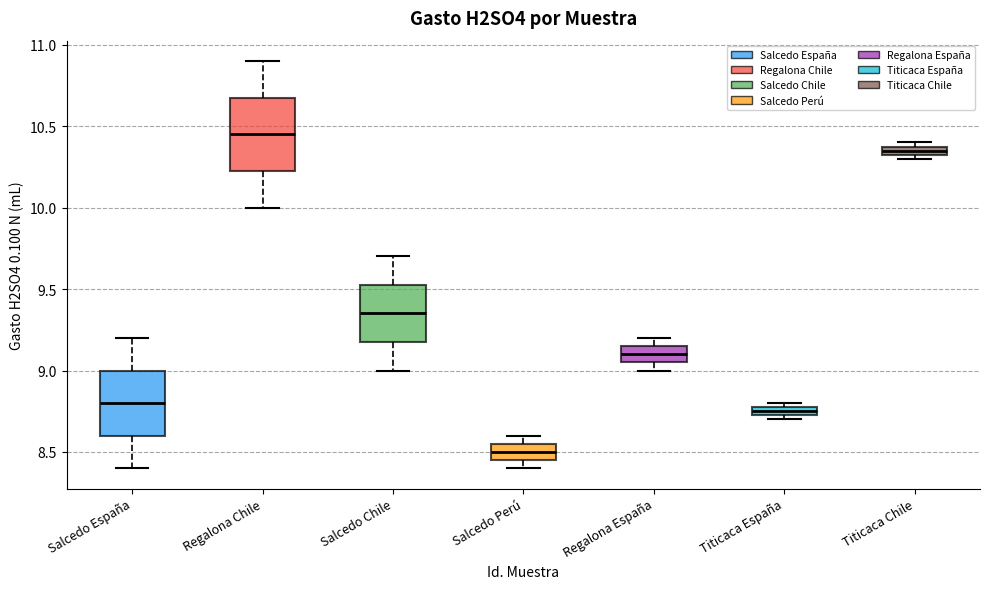

Comparing the boxes themselves (not the whiskers), which one is the tallest?

Regalona Chile